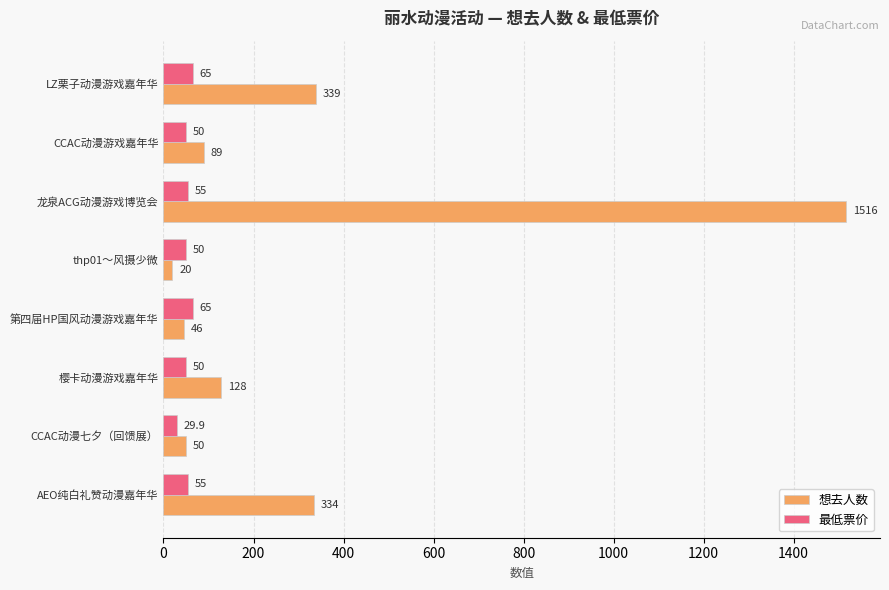

Read the 想去人数 value at thp01～风摄少微.

20.0